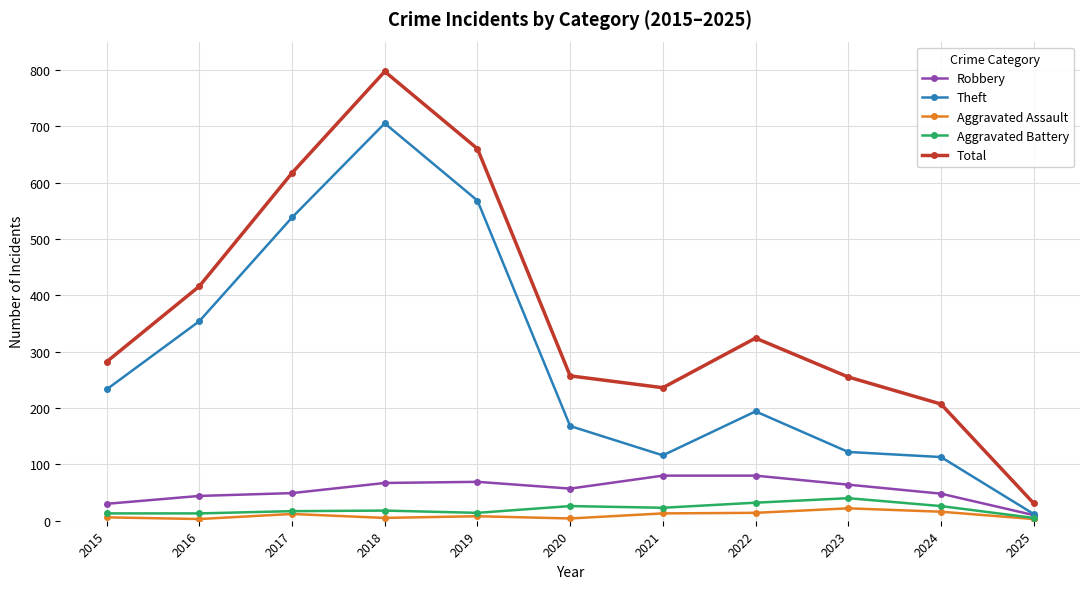

True or false: Aggravated Assault has more than 0 points higher than both neighbors.

True